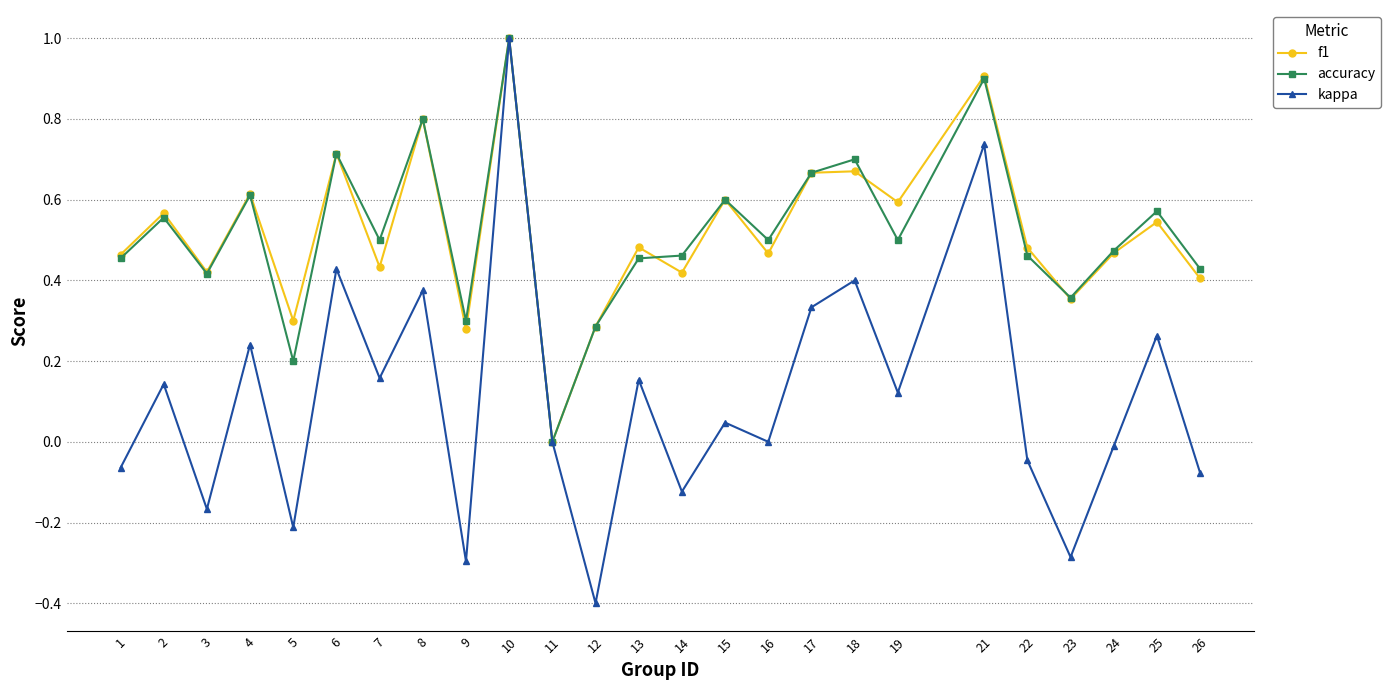

Which series changed the most between 2 and 24?

kappa